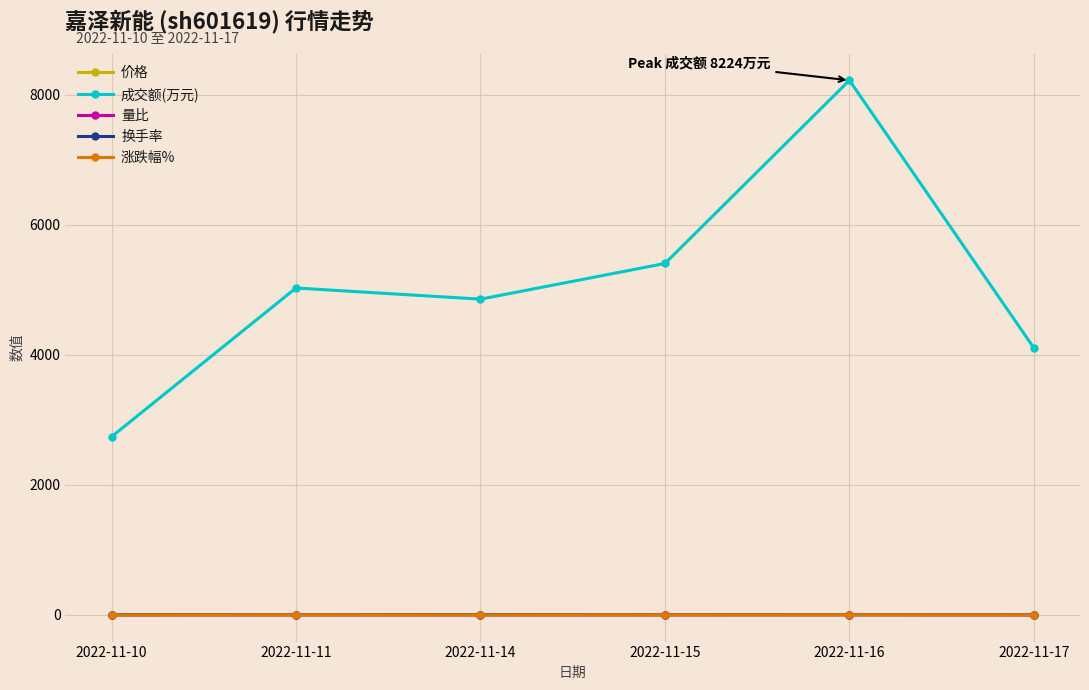

What is the sum of all 换手率 values?

3.2